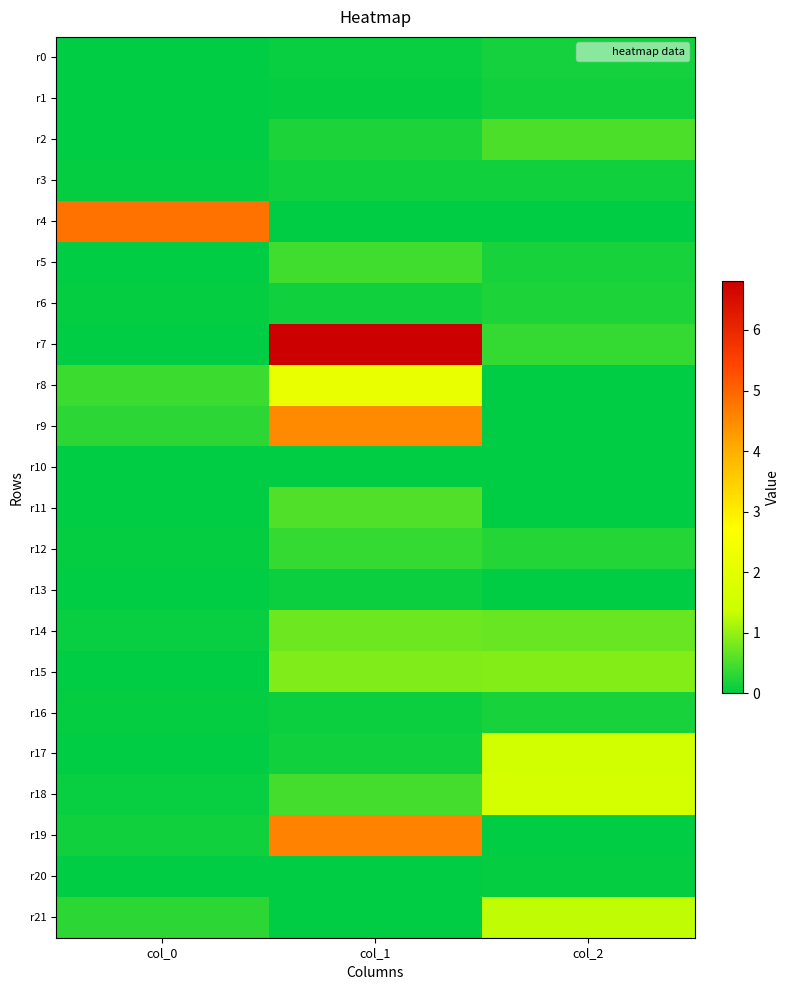

Which series has the largest range (max minus min)?

r7